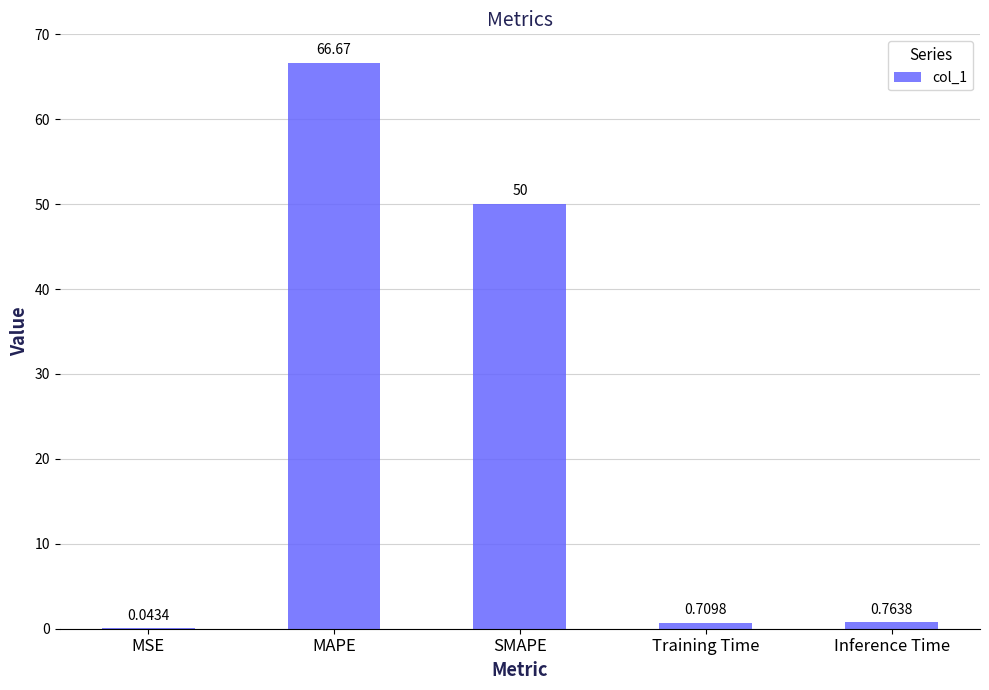

What is the greatest value displayed?

66.7